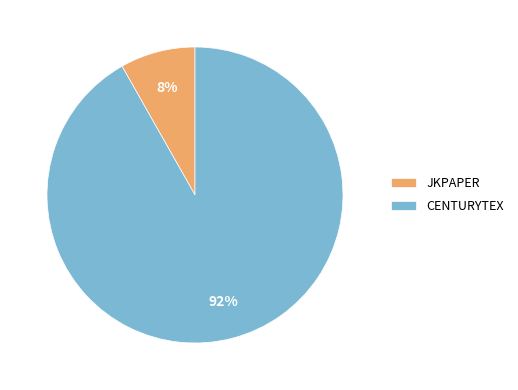

How many slices are in this pie chart?

2